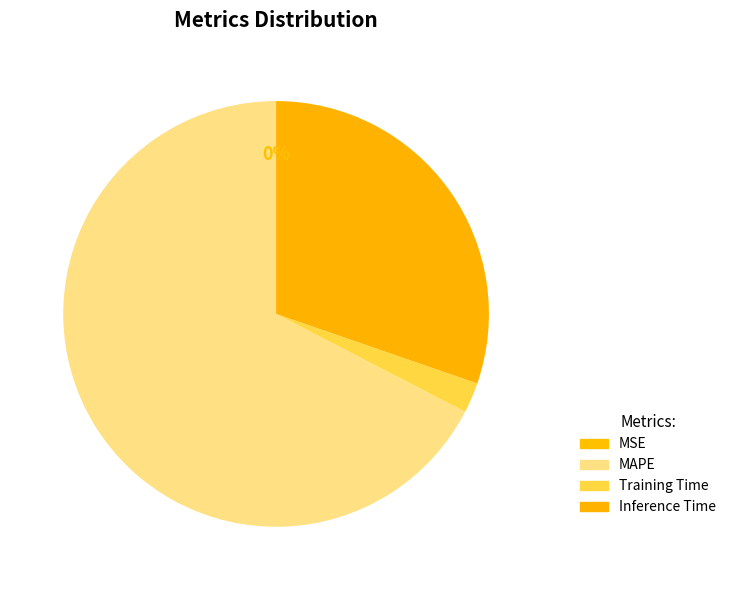

To the nearest percent, what is the combined percentage of Training Time and MSE?

2%